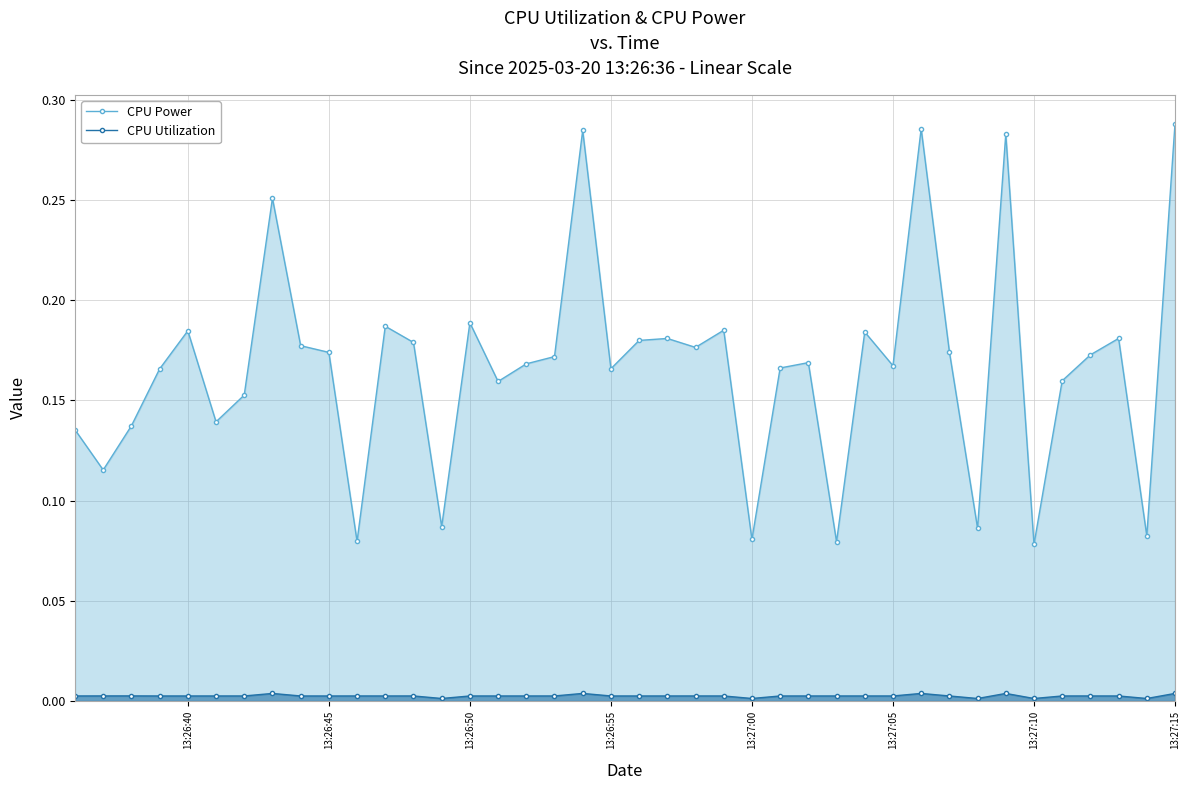

How many interior local peaks does the CPU Utilization series have?

10